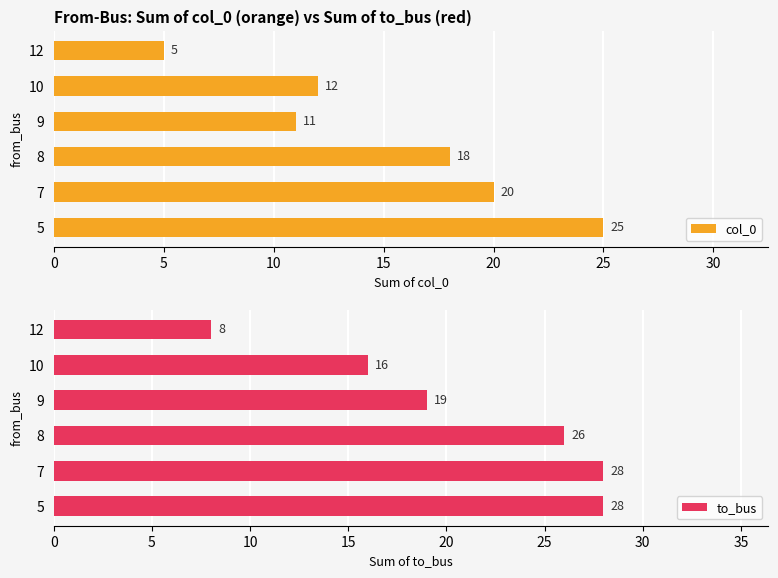

What is the average value of the to_bus series?

21